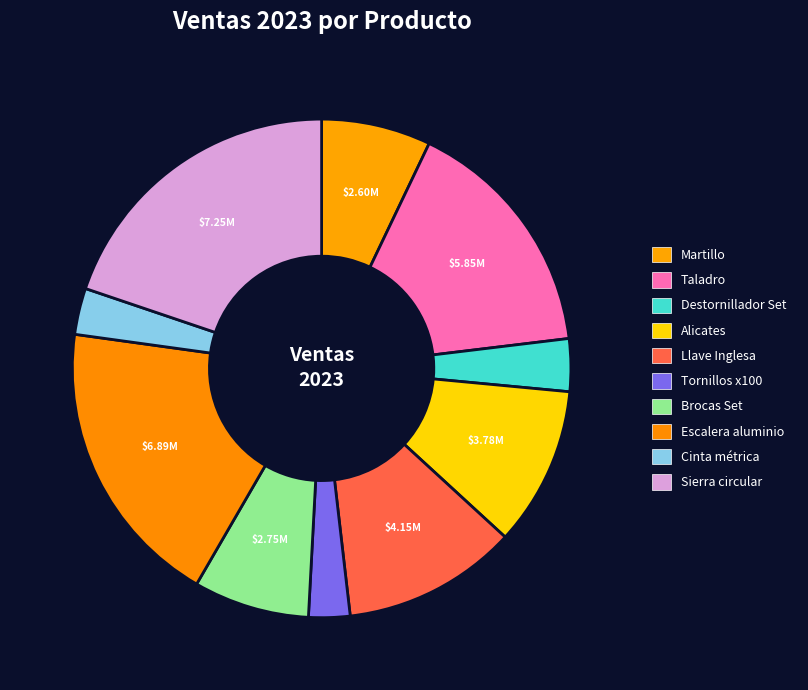

How many segments does this pie chart have?

10